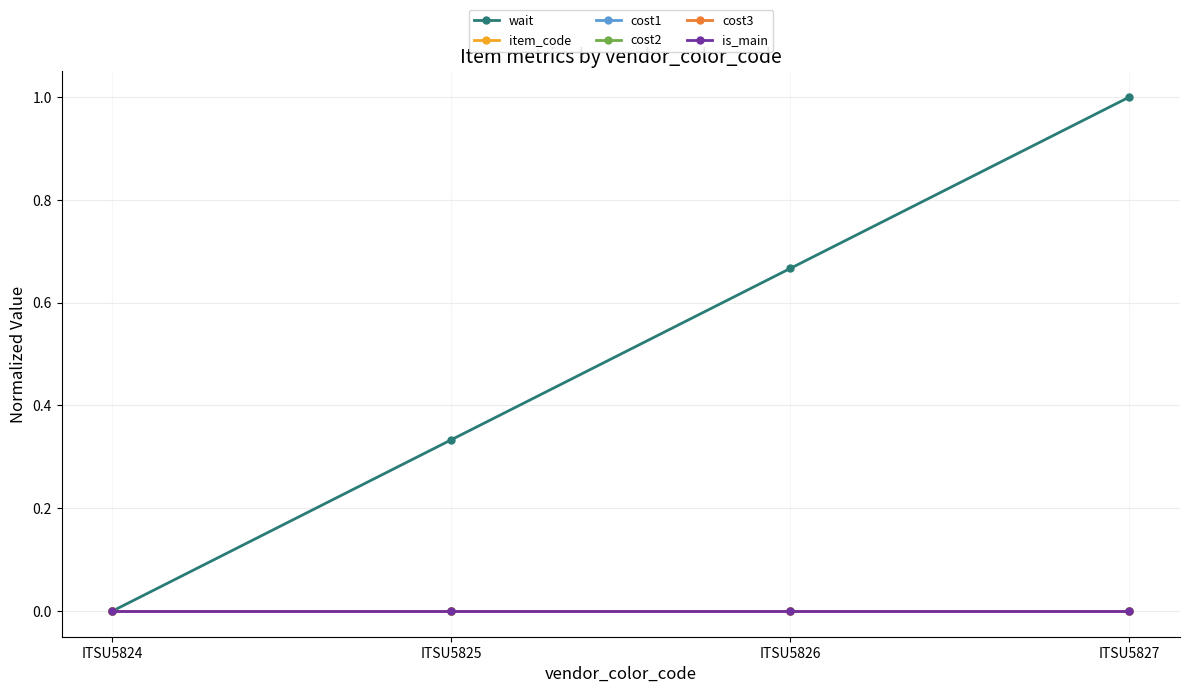

Does the chart have visible grid lines?

Yes